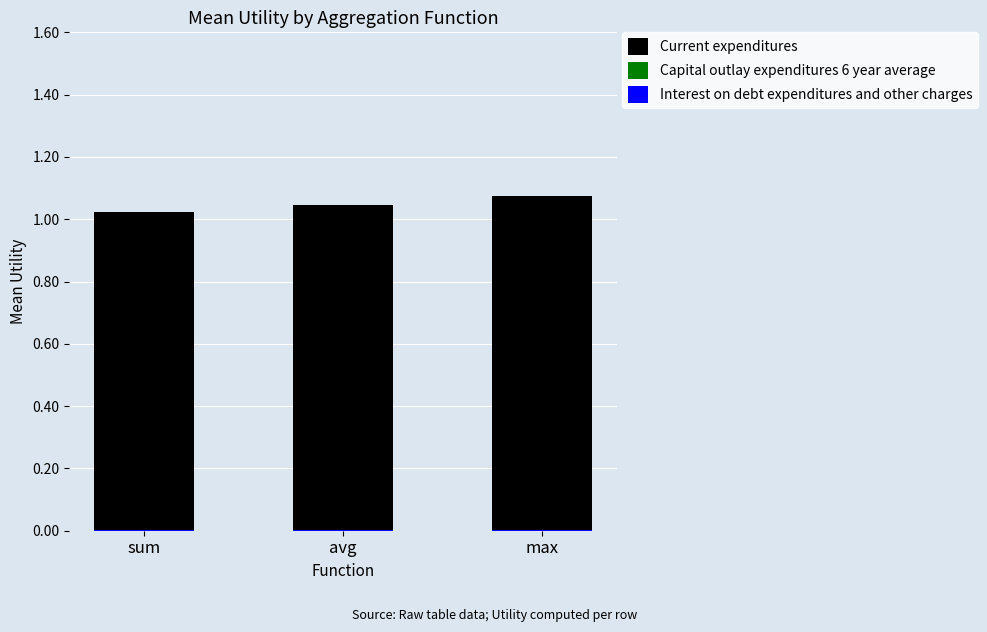

Which series has the largest total across all categories?

Current expenditures